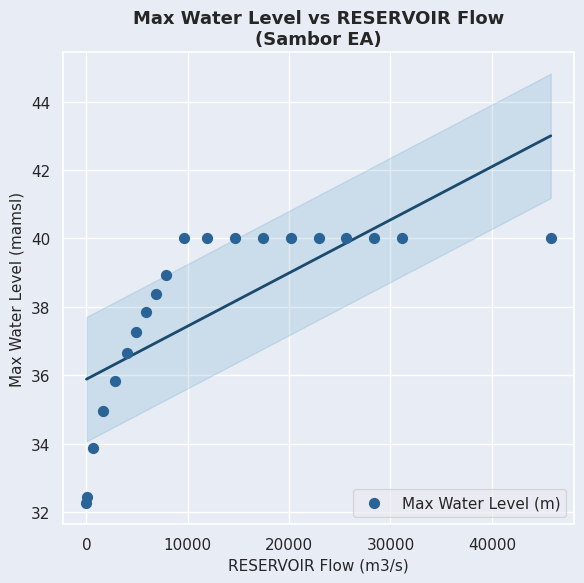

What is the range of X values (max minus min)?

45804.9